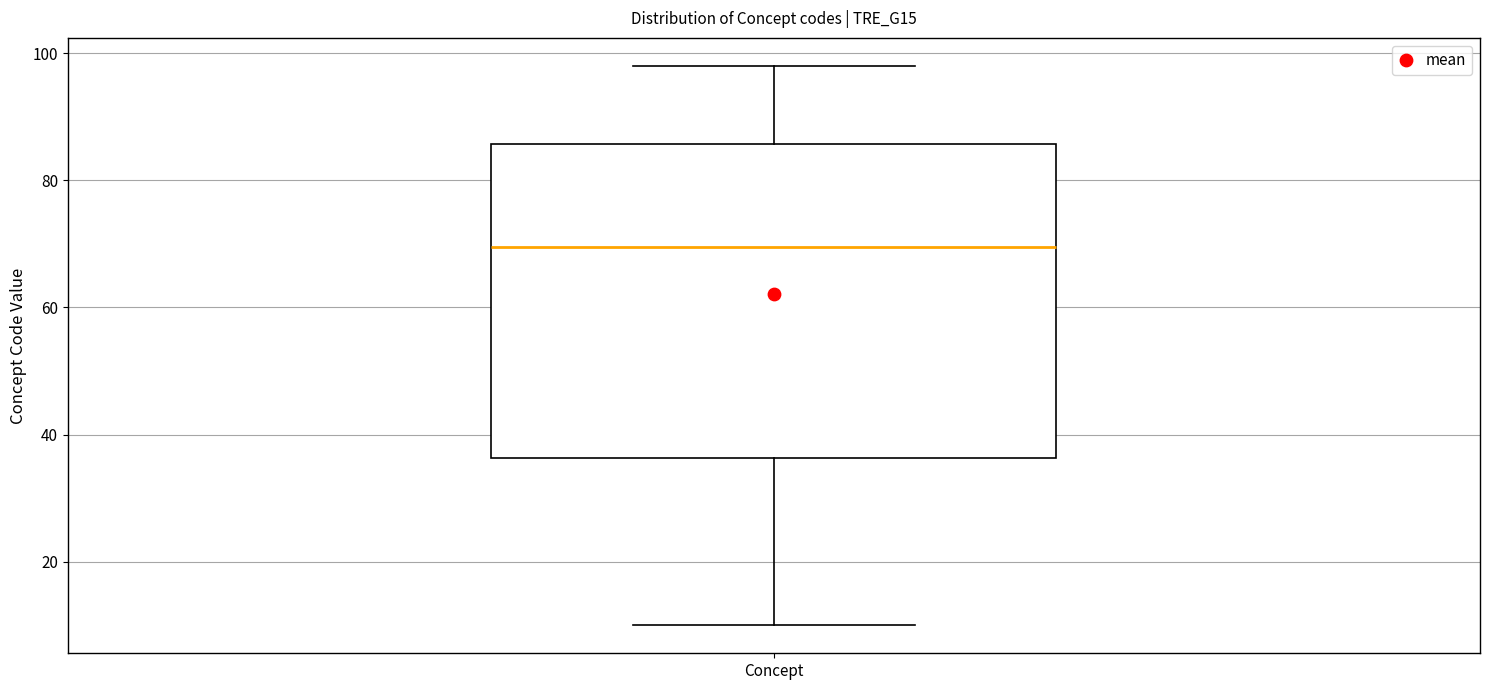

Read this box plot against the y-axis: the position of the median line, the range covered by the box, and the ends of both whiskers. The values are not printed on the chart, so give them approximately, as read against the axis.

median 70, box 36 to 86, whiskers 10 to 98